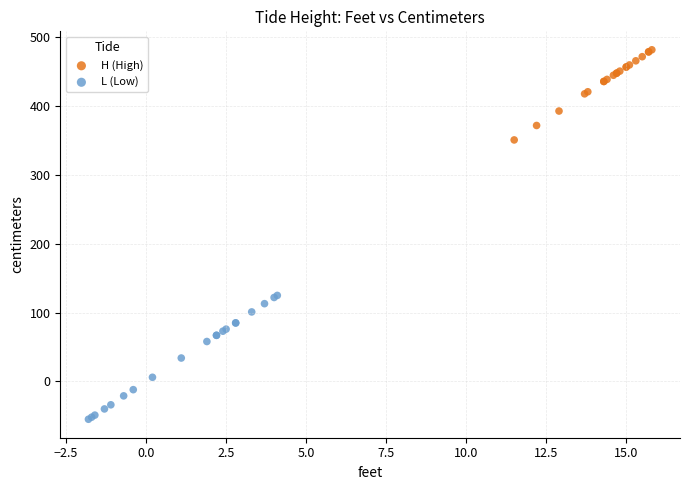

Which series contains the lowest Y value?

L (Low)